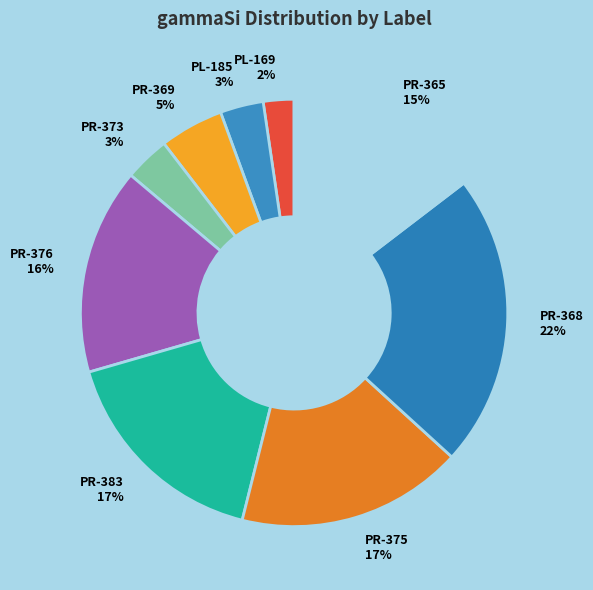

Is it true that PR-376 is 5% of the pie?

False